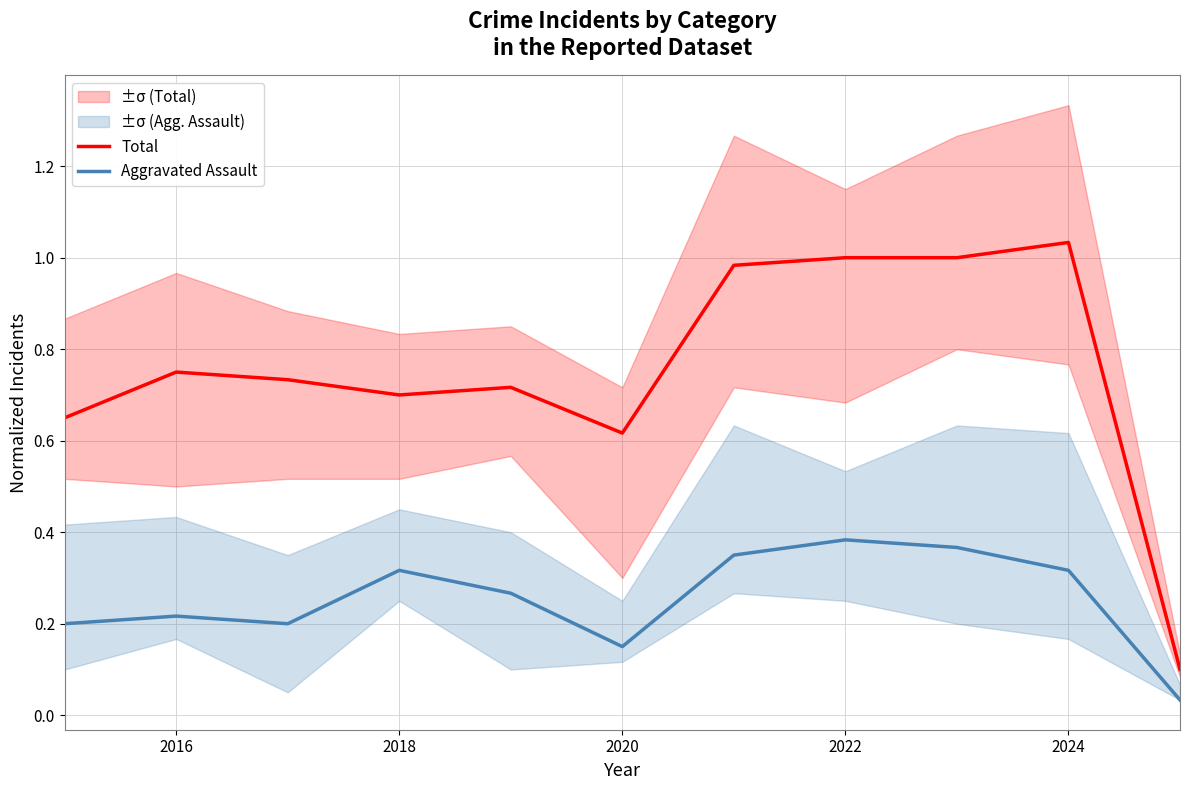

Rank the series by their maximum value, from highest to lowest.

Total, Aggravated Assault